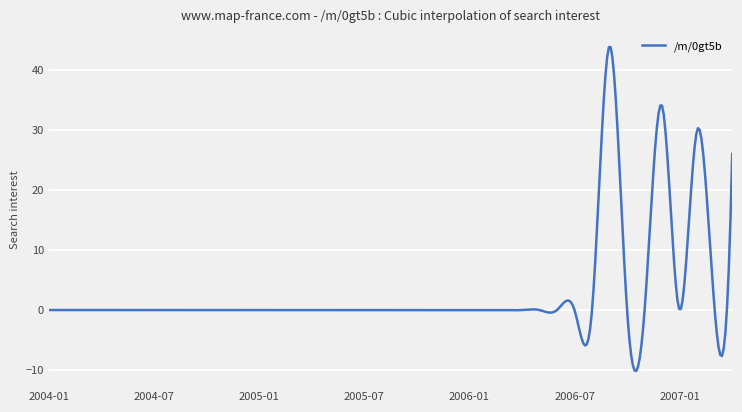

What is the difference between the maximum and minimum values?

53.9